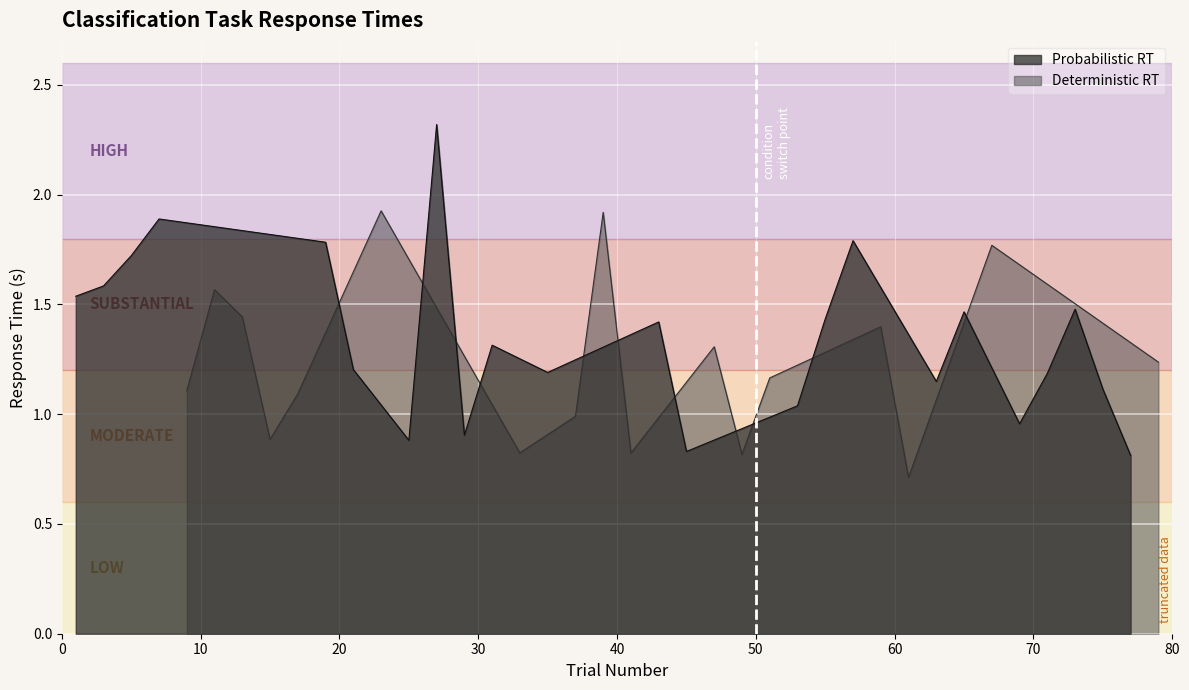

What is the maximum value for Probabilistic RT?

2.3